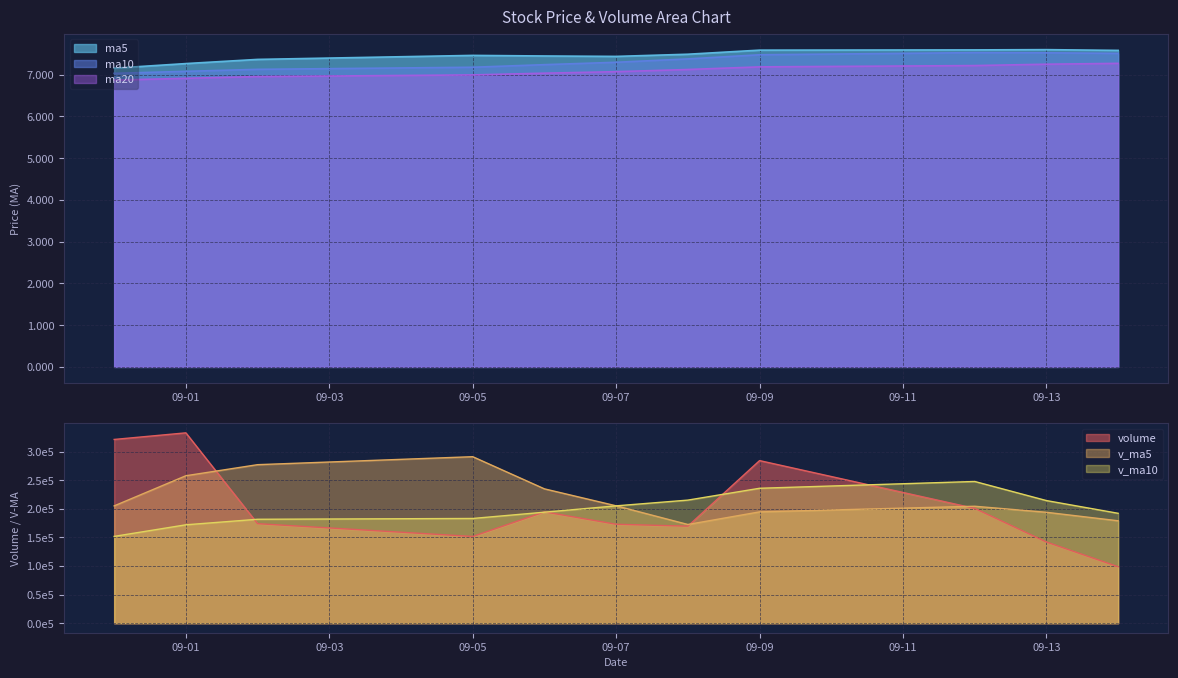

True or false: ma5 and ma20 cross at least once.

False